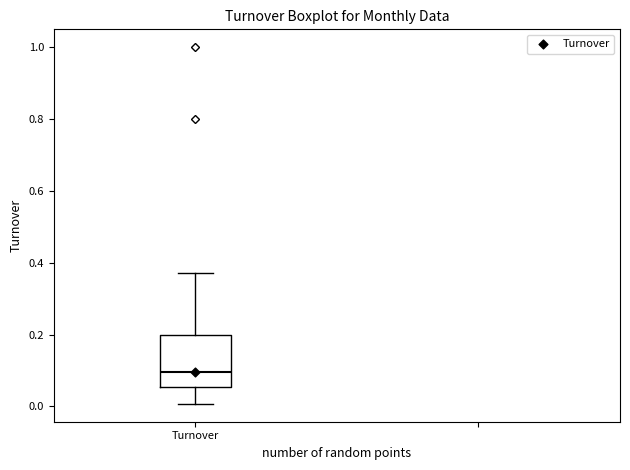

Read this box plot against the y-axis: the position of the median line, the range covered by the box, and the ends of both whiskers. The values are not printed on the chart, so give them approximately, as read against the axis.

median 0.10, box 0.06 to 0.20, whiskers 0.00 to 0.38